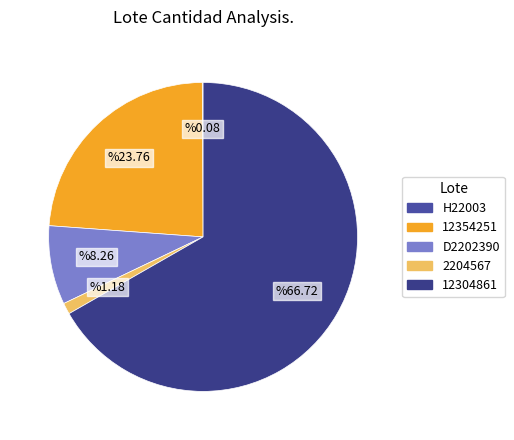

Which category accounts for the majority?

12304861